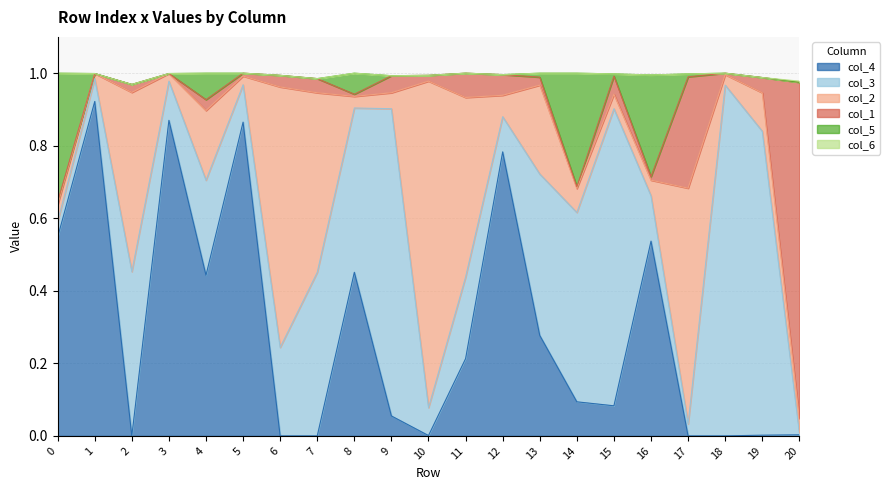

Reading left to right, list all the values displayed in this chart.

col_4: 0.5	0.9	0.0	0.9	0.4	0.9	0.0	0.0	0.5	0.1	0.0	0.2	0.8	0.3	0.1	0.1	0.5	0.0	0.0	0.0	0.0
col_3: 0.0	0.1	0.5	0.1	0.3	0.1	0.2	0.5	0.5	0.8	0.1	0.2	0.1	0.4	0.5	0.8	0.1	0.0	1.0	0.8	0.0
col_2: 0.0	0.0	0.5	0.0	0.2	0.0	0.7	0.5	0.0	0.0	0.9	0.5	0.1	0.2	0.1	0.0	0.0	0.7	0.0	0.1	0.0
col_1: 0.0	0.0	0.0	0.0	0.0	0.0	0.0	0.0	0.0	0.0	0.0	0.1	0.1	0.0	0.0	0.1	0.0	0.3	0.0	0.0	0.9
col_5: 0.4	0.0	0.0	0.0	0.1	0.0	0.0	0.0	0.1	0.0	0.0	0.0	0.0	0.0	0.3	0.0	0.3	0.0	0.0	0.0	0.0
col_6: 0.0	0.0	0.0	0.0	0.0	0.0	0.0	0.0	0.0	0.0	0.0	0.0	0.0	0.0	0.0	0.0	0.0	0.0	0.0	0.0	0.0